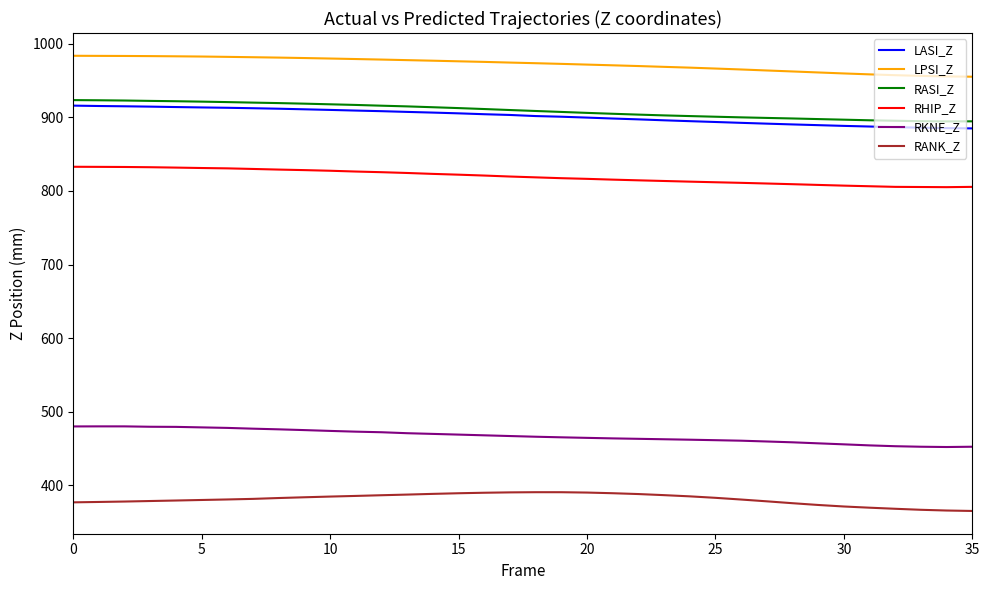

True or false: RASI_Z and RHIP_Z intersect in this chart.

False